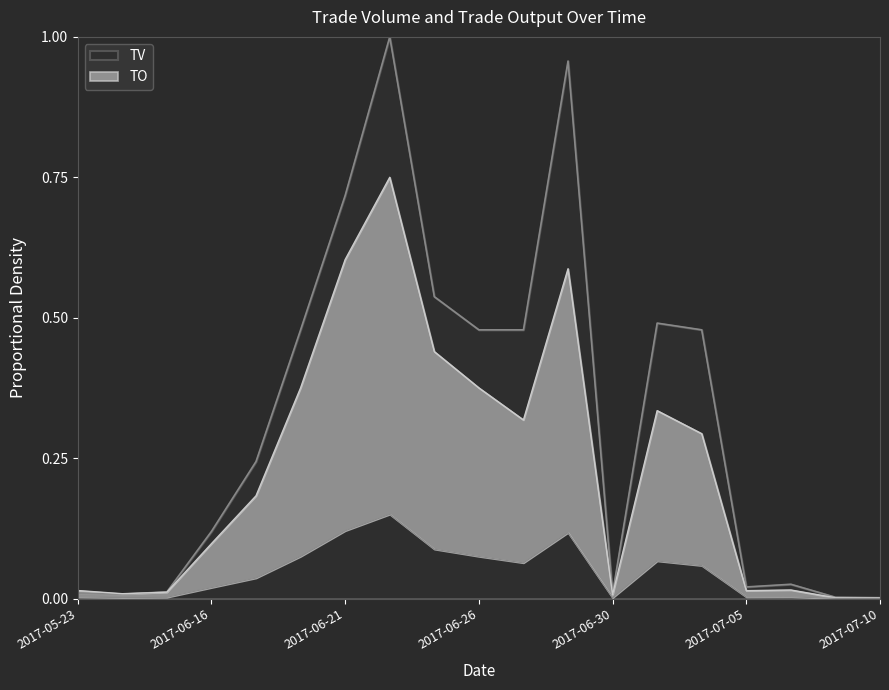

The value of TV at 2017-06-29 is 0.7. True or false?

False